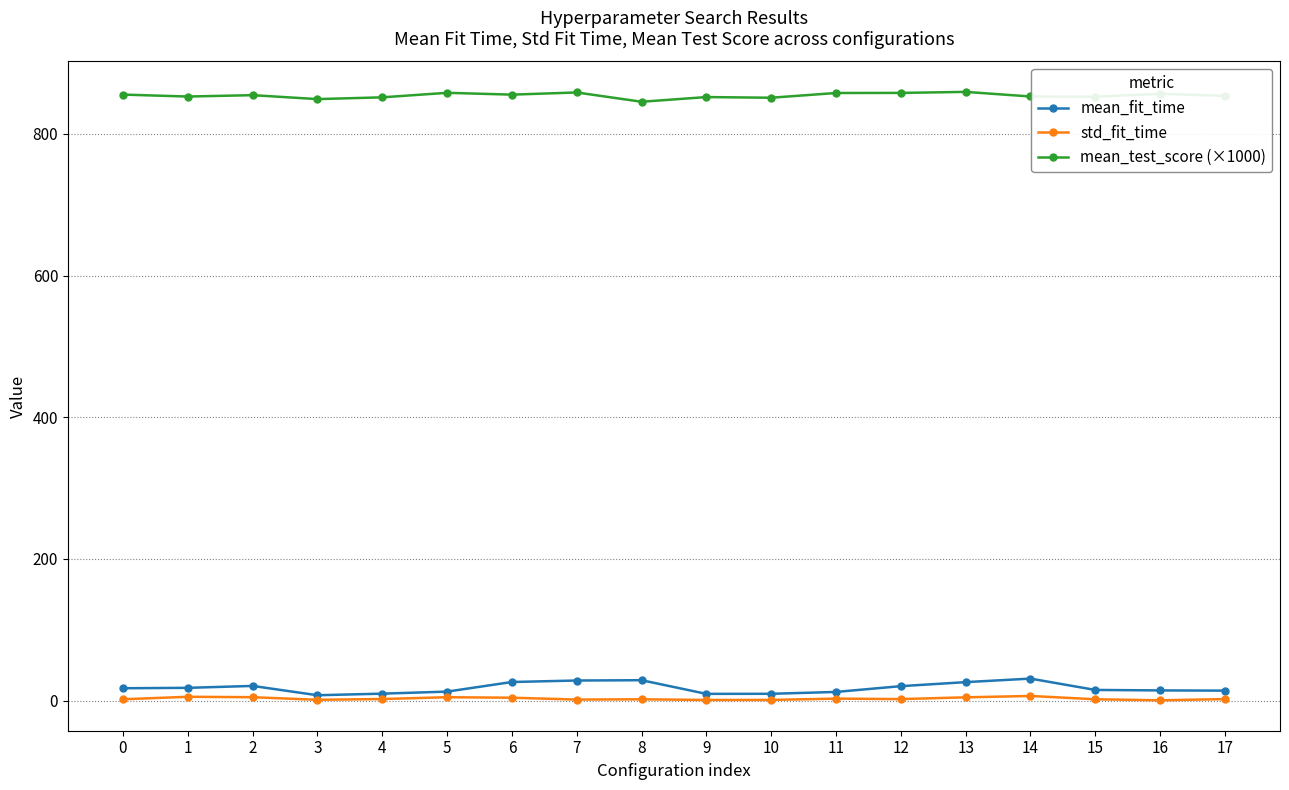

True or false: mean_fit_time has more than 2 interior local peaks.

True